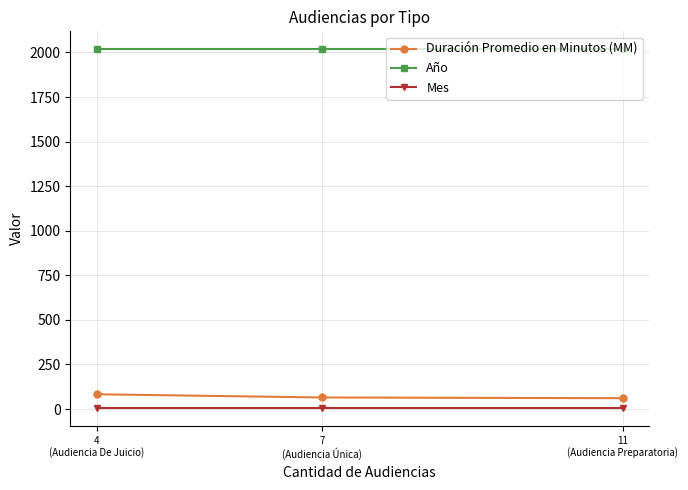

How many distinct data groups are displayed?

3